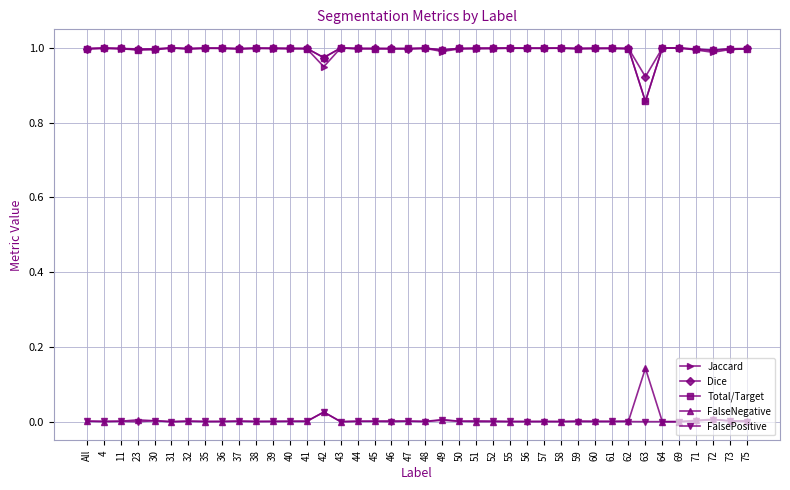

Is the value of FalsePositive at 39 greater than the value of Total/Target at 36?

No